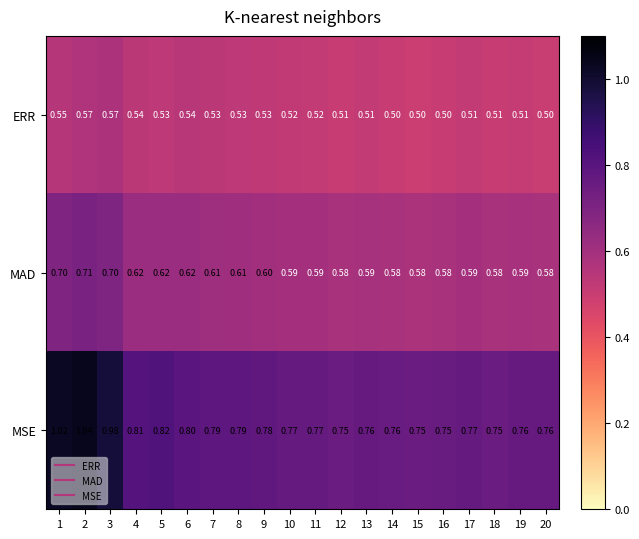

Which series has the largest range (max minus min)?

MSE